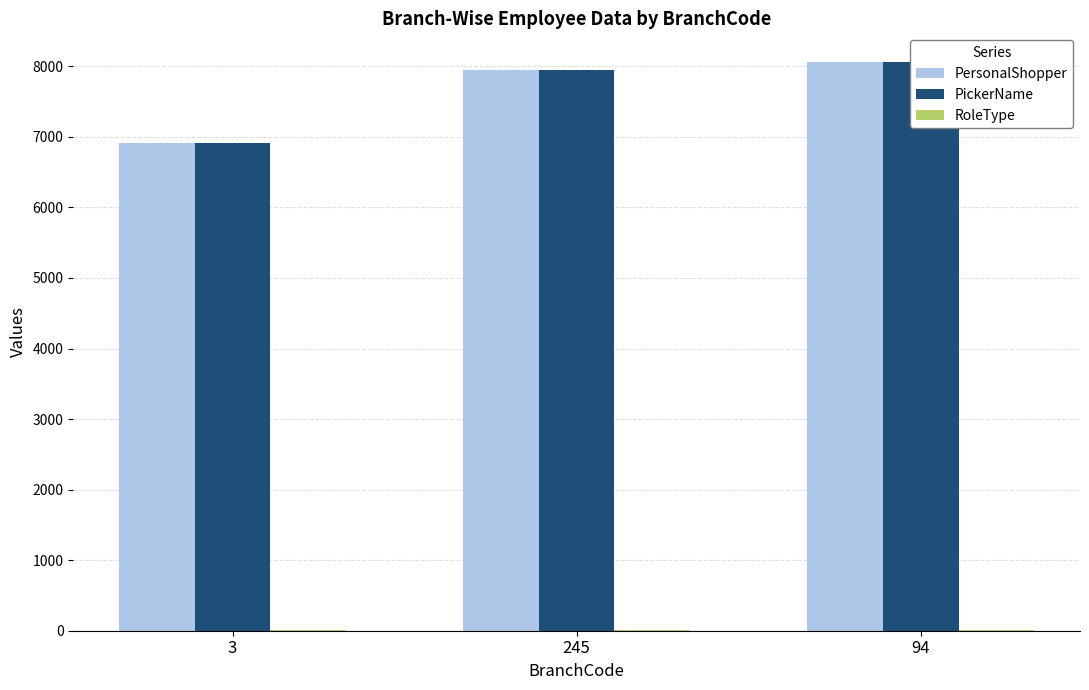

True or false: PickerName has a value of 3617 at 94.

False